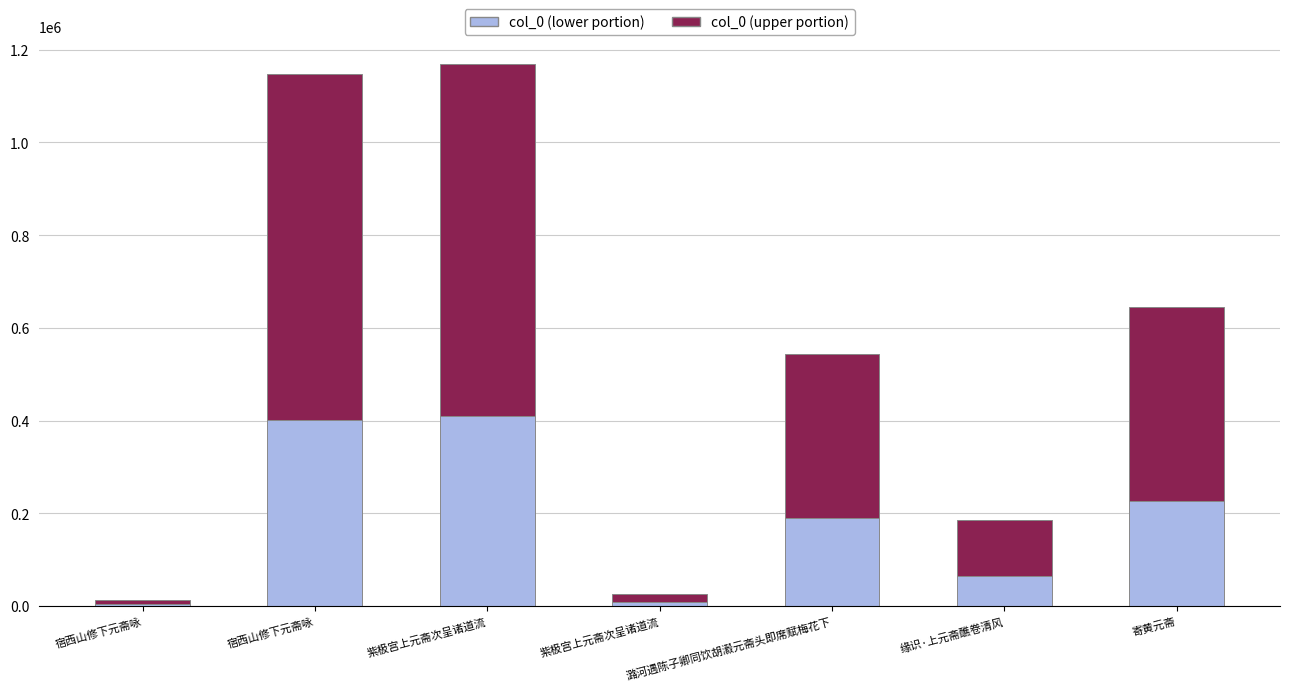

Are the bars grouped side by side (vs. stacked)?

No